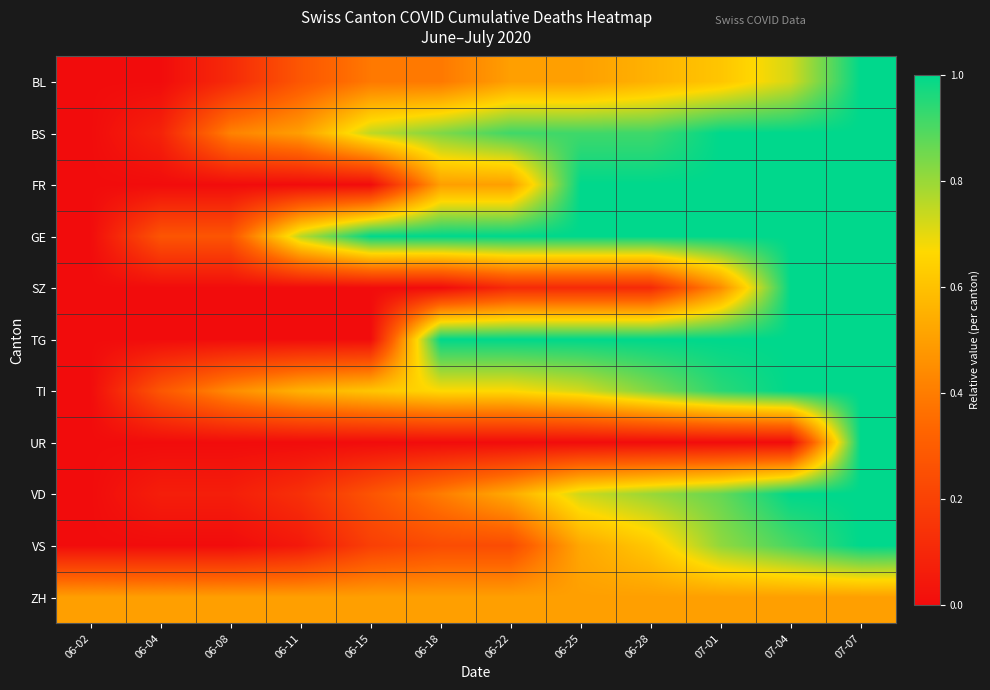

Which label corresponds to the largest value in the chart?

07-07